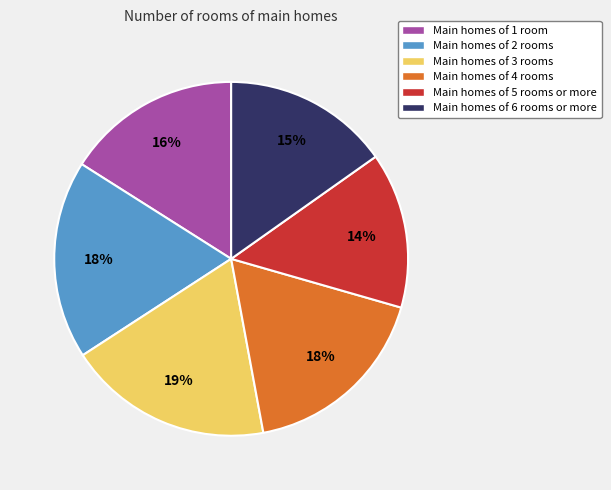

Is there any slice that represents more than half of the pie?

No